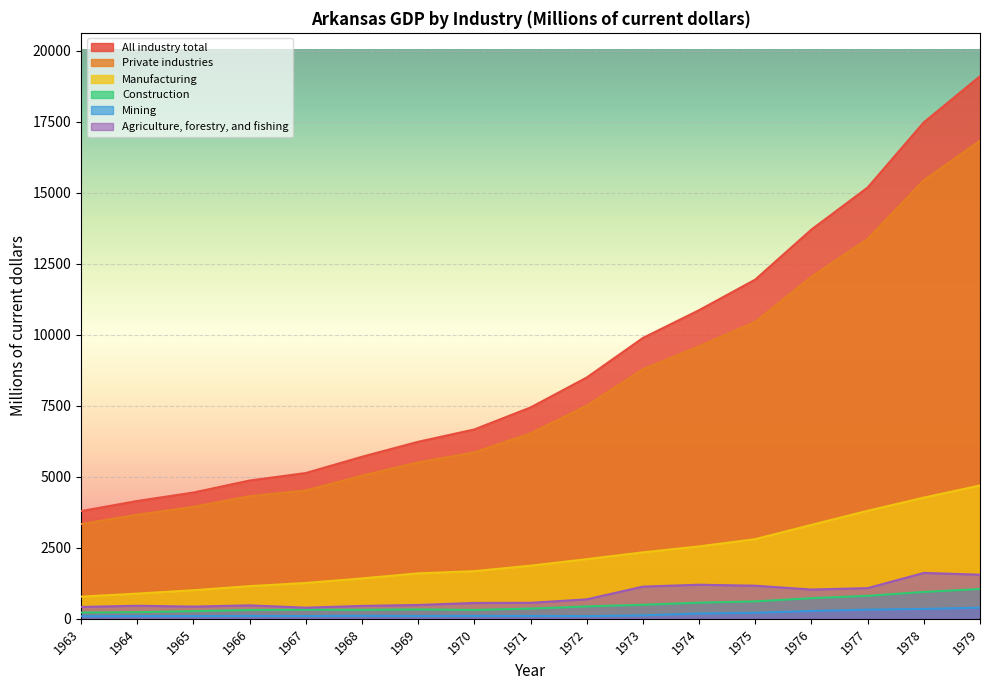

What is the value of the Construction point at the 14th from the left?

727.2